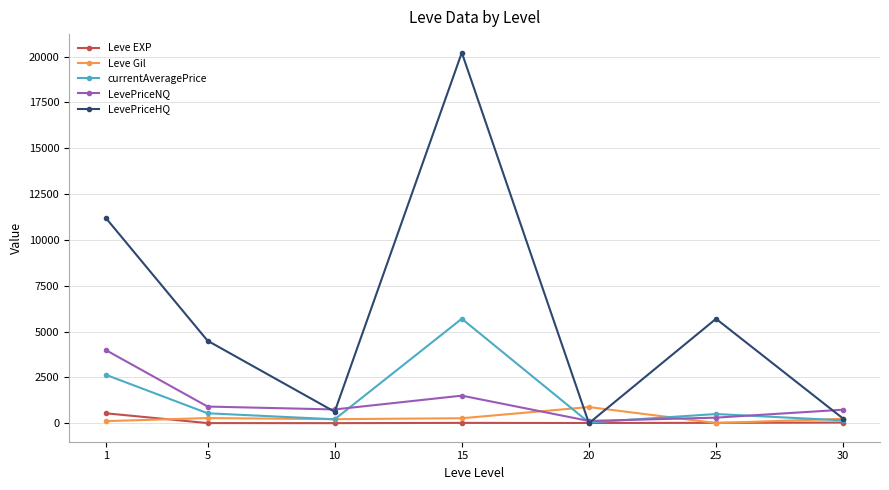

Which series has the largest total across all categories?

LevePriceHQ